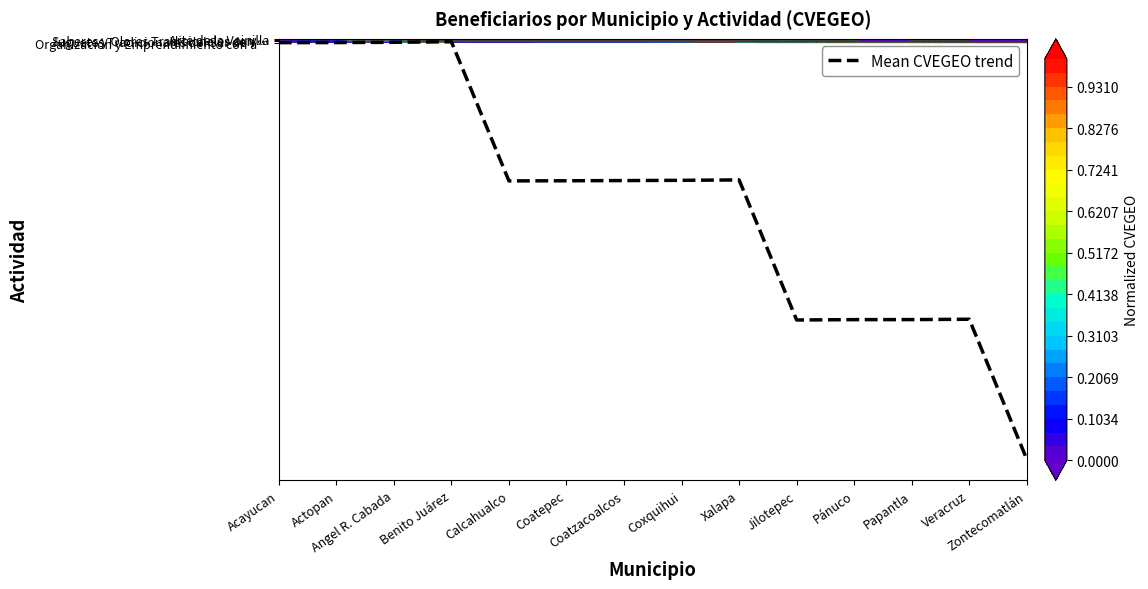

Where is the data nearest to the value -159?

Calcahualco